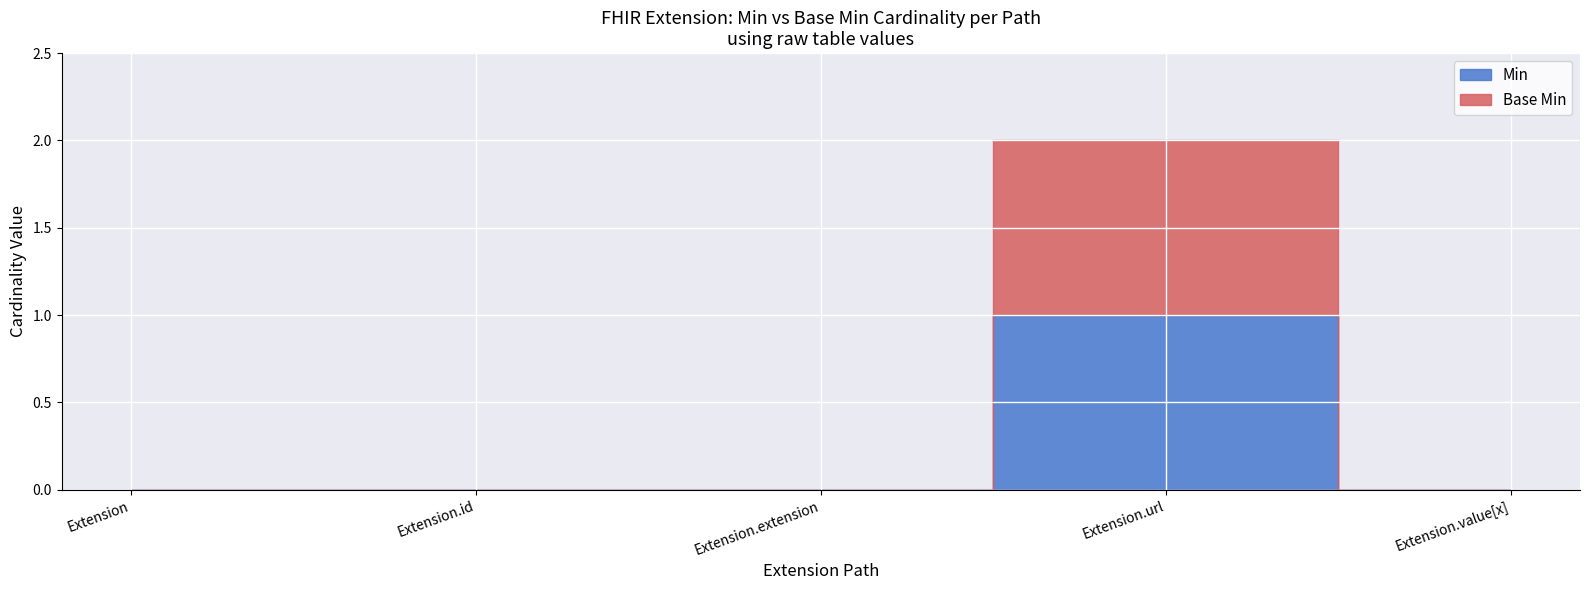

How many values in the Min series exceed 0?

1